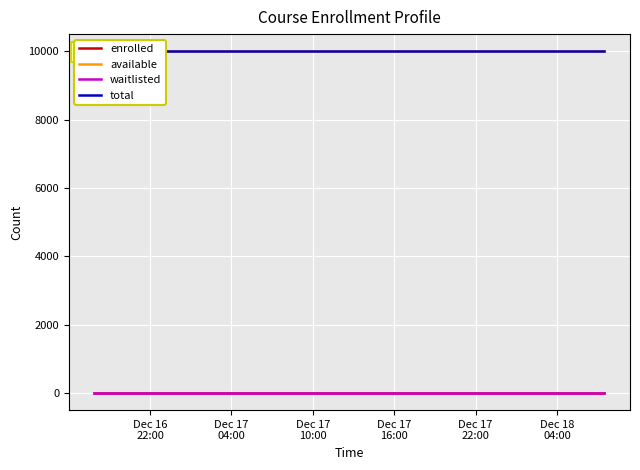

Does the chart display data point markers on the line(s)?

No